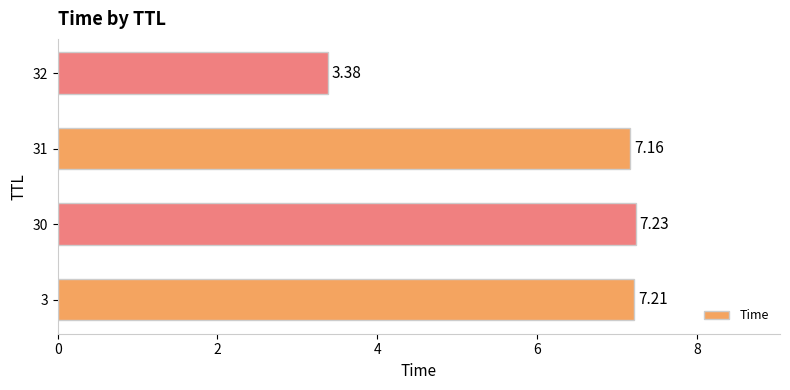

What is the ratio of the value at 30 to the value at 3?

1.0